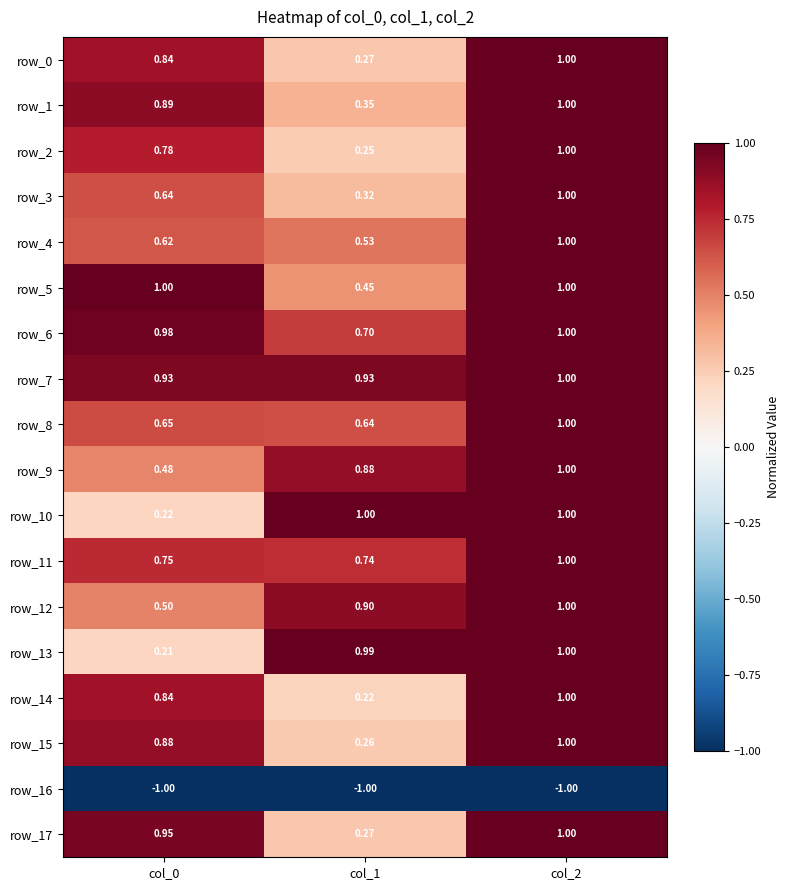

Is the value of row_15 at col_0 greater than the value of row_3 at col_2?

No